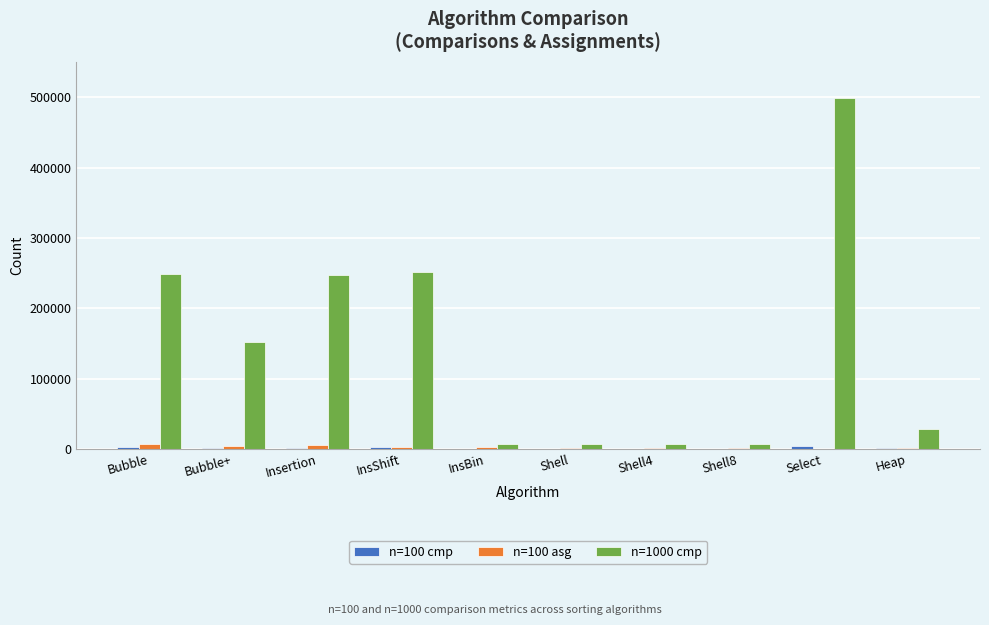

How many groups of bars are there?

10